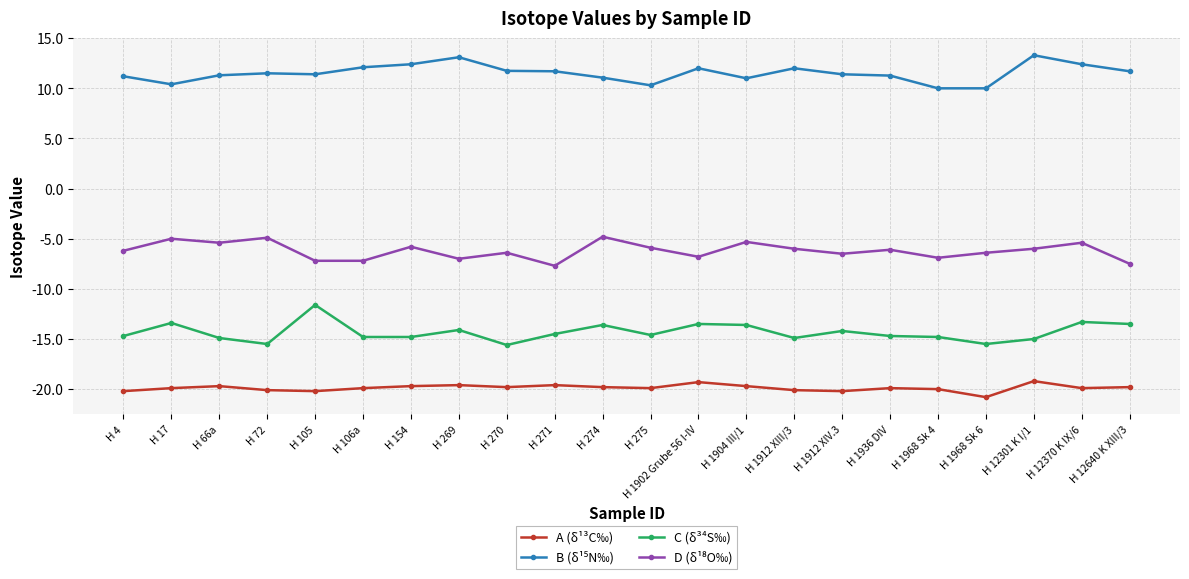

How many lines are shown in the chart?

4